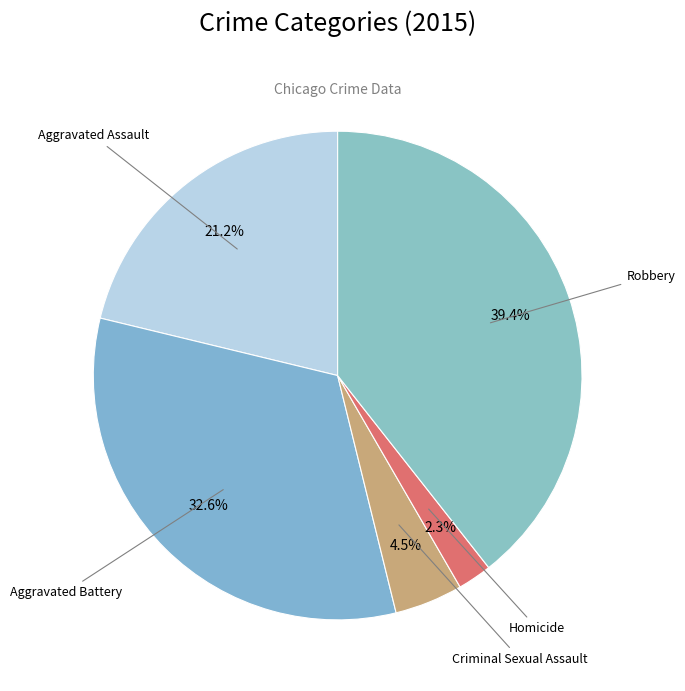

To the nearest percent, what is the difference between the Criminal Sexual Assault and Aggravated Battery slice percentages?

28%